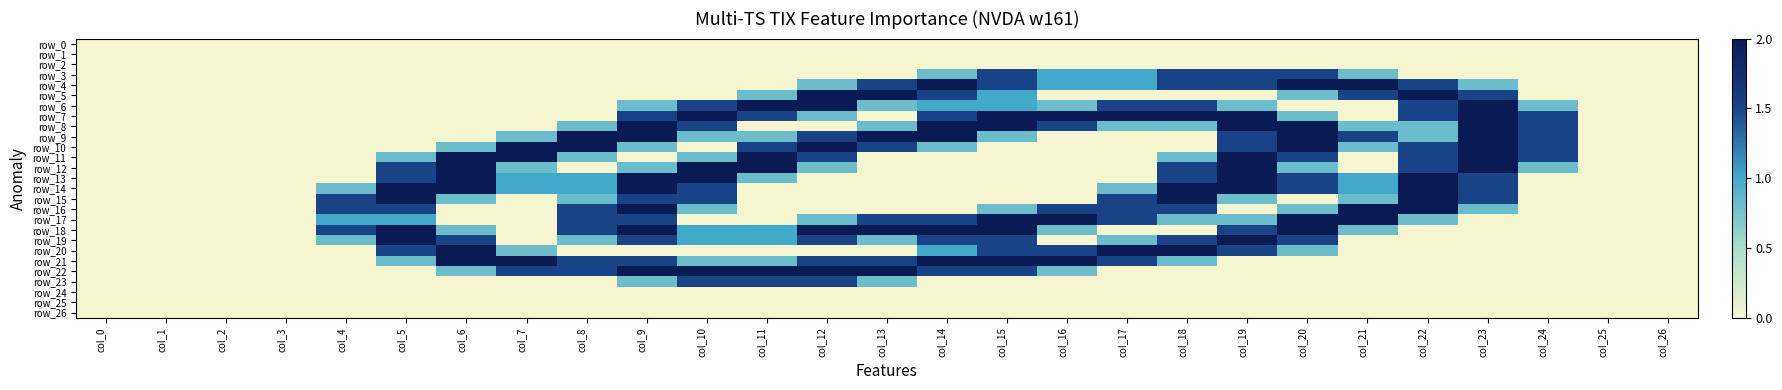

Which series changed the most between col_17 and col_25?

row_7